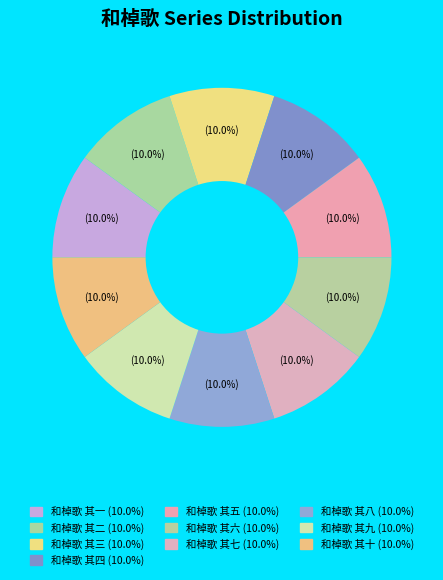

To the nearest percent, what percentage of the pie is 和棹歌 其一?

10%